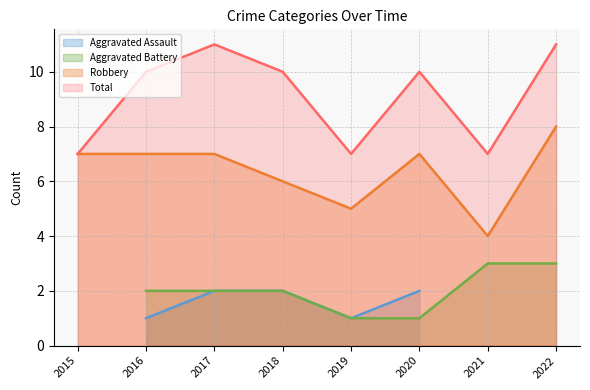

The value of Total at 2017 is 11. True or false?

True